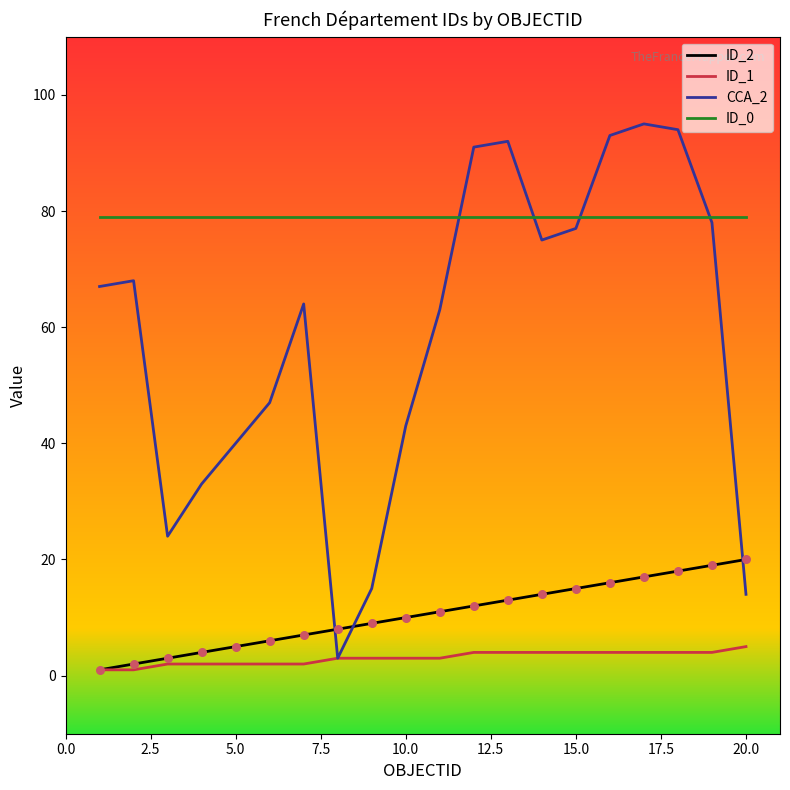

What is the greatest value displayed?

95